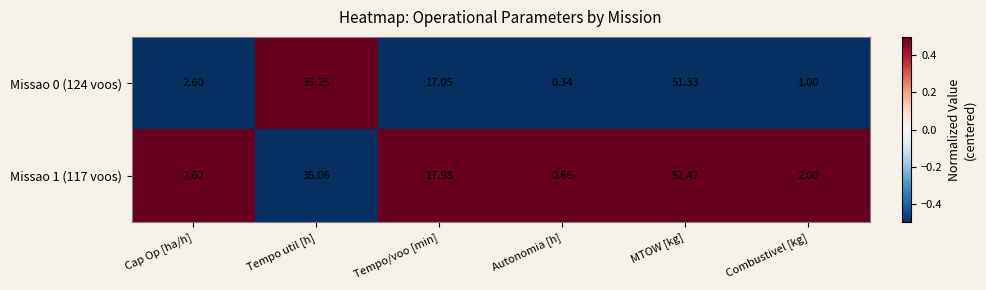

How many distinct data groups are displayed?

2